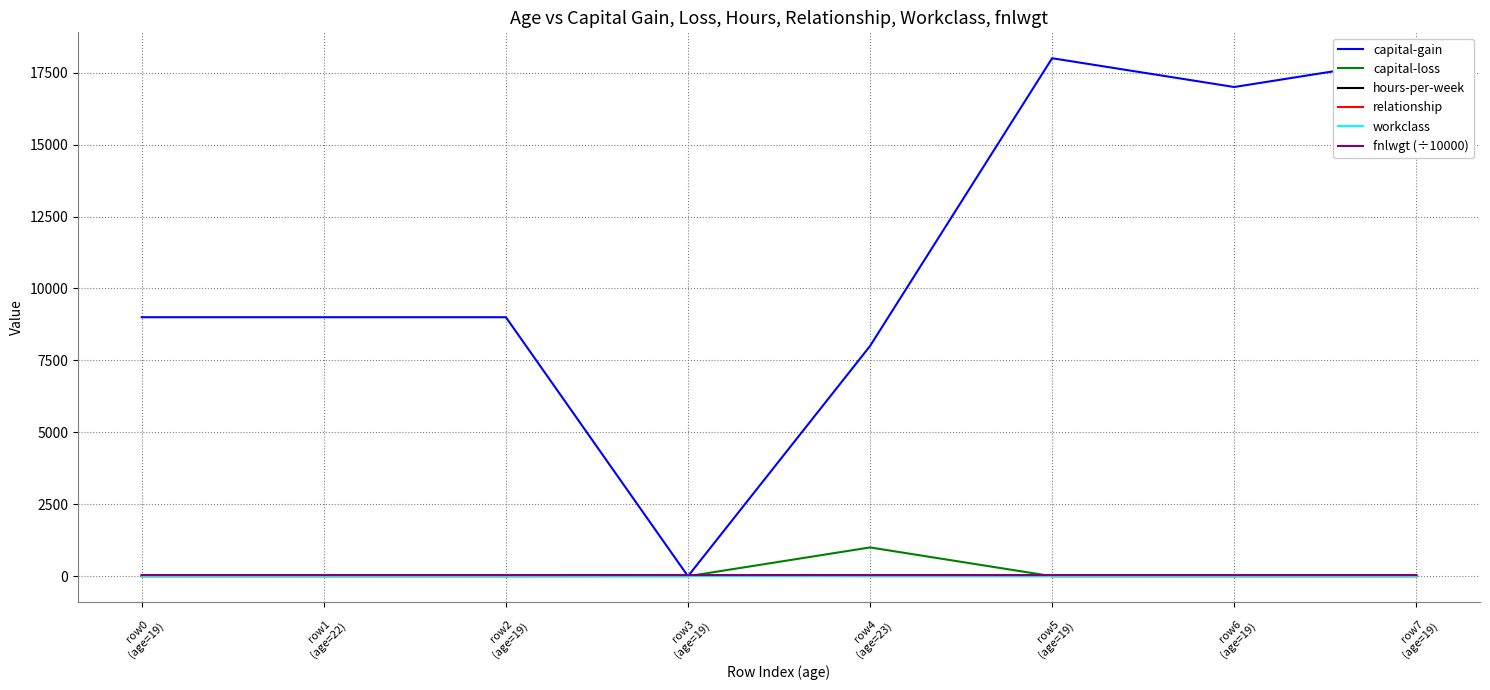

Reading left to right, transcribe all the data shown in this chart.

capital-gain: 9000.0	9000.0	9000.0	0.0	8000.0	18000.0	17000.0	18000.0
capital-loss: 0.0	0.0	0.0	0.0	1000.0	0.0	0.0	0.0
hours-per-week: 25.0	25.0	26.0	25.0	34.0	25.0	25.0	25.0
relationship: 3.0	3.0	3.0	11.0	3.0	3.0	3.0	3.0
workclass: 4.0	4.0	4.0	4.0	4.0	4.0	4.0	4.0
fnlwgt (÷10000): 40.6	40.6	40.6	40.2	40.6	40.6	40.6	40.6